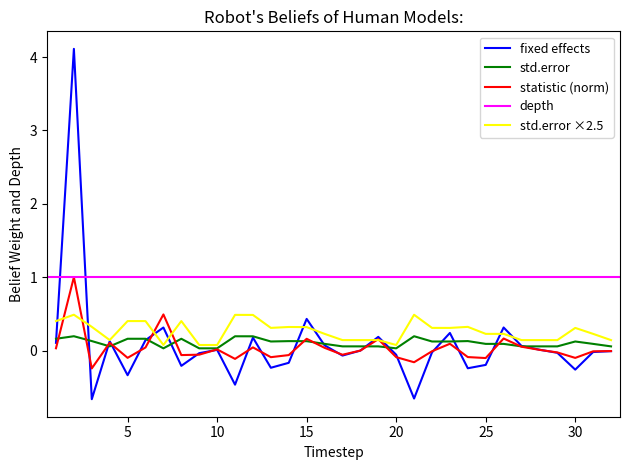

At which category does the chart reach its minimum across all series?

3